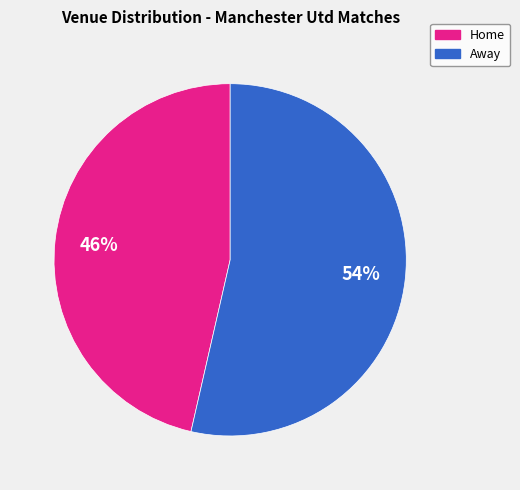

Combined, do Home and Away account for over 50%?

Yes